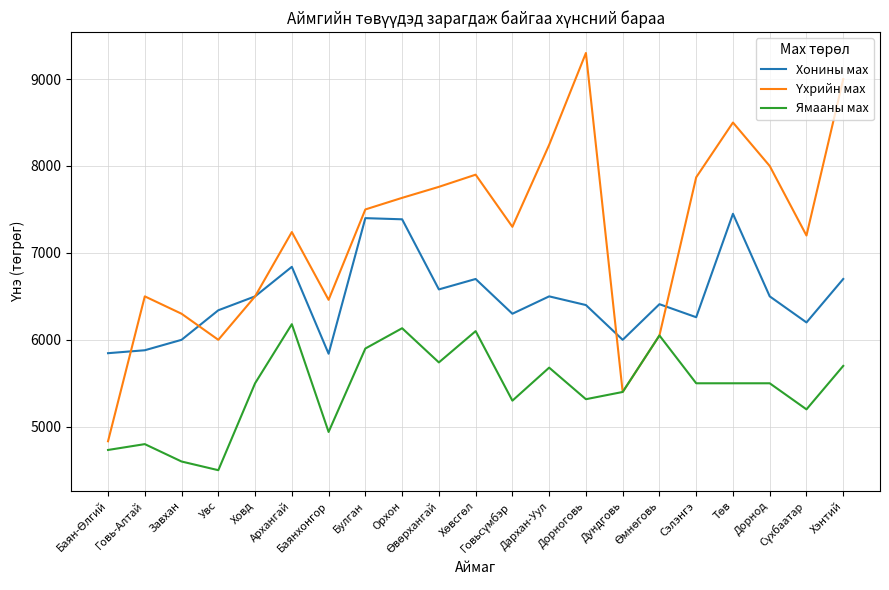

True or false: Ямааны мах and Хонины мах intersect in this chart.

False